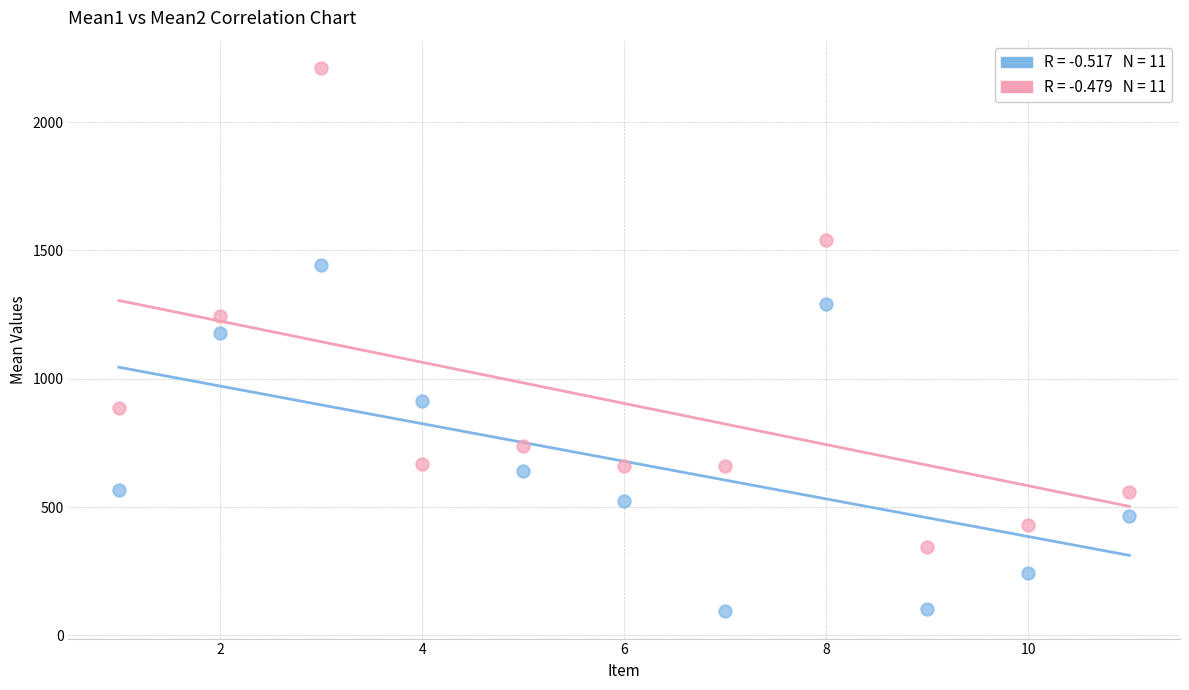

Across all series, what Y value is closest to 1152?

1179.3